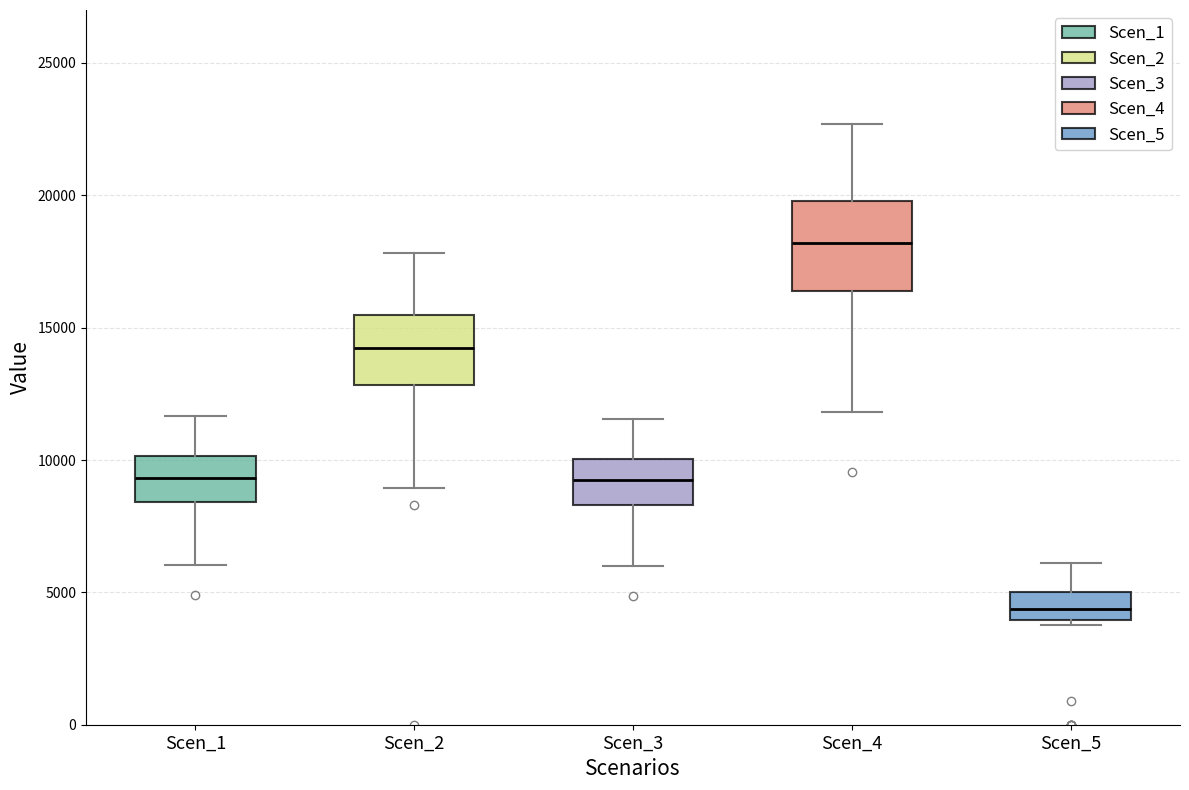

Where does the median line of the box for Scen_5 sit on the y-axis? The values are not printed on the chart, so give them approximately, as read against the axis.

4500